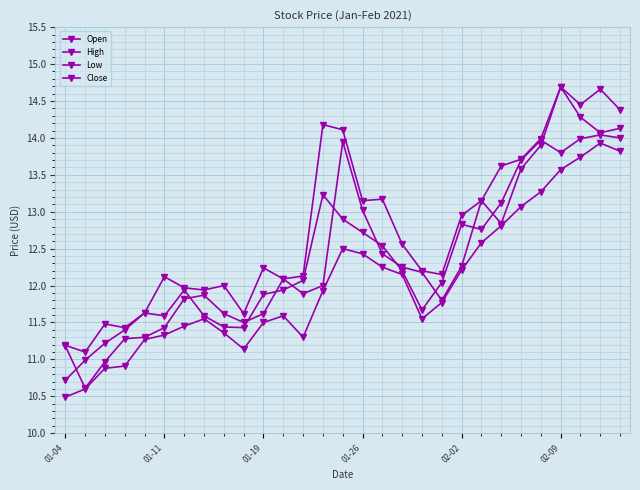

Is this an area chart (filled region under the line)?

No